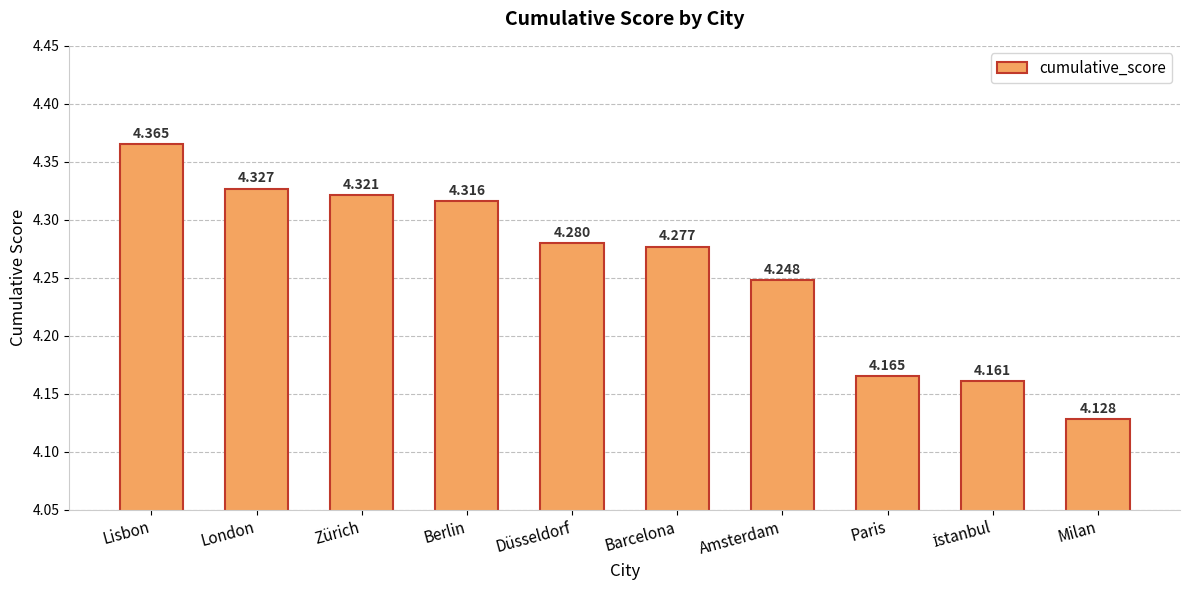

Which label corresponds to the largest value in the chart?

Lisbon